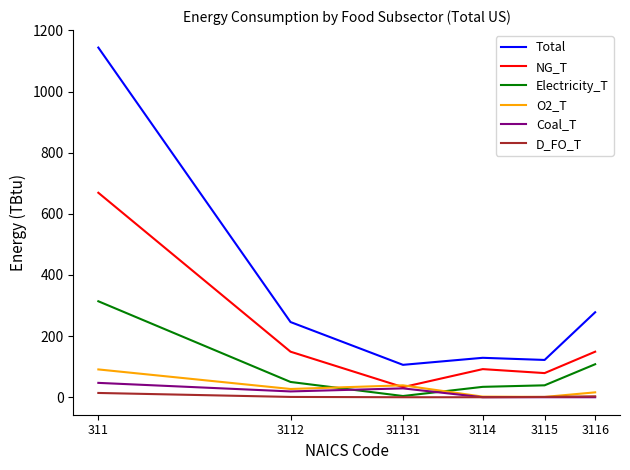

True or false: Total and Electricity_T intersect in this chart.

False